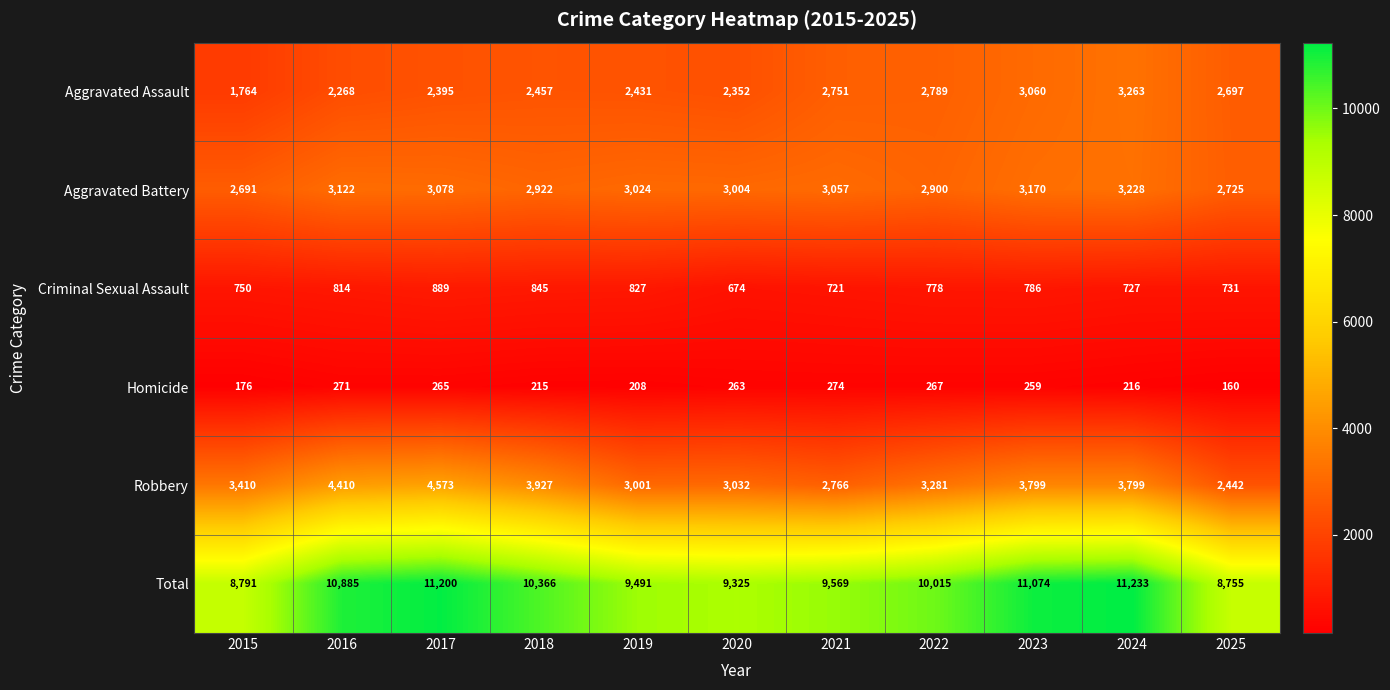

Is it true that Homicide equals 448 at 2017?

False